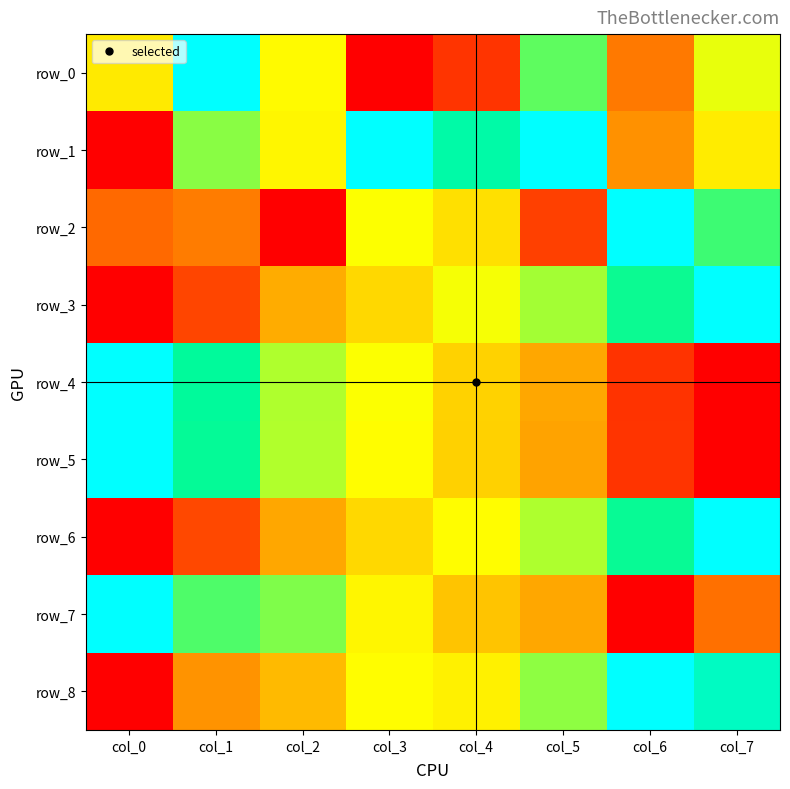

Reading left to right, transcribe all the data shown in this chart.

row_0: col_0=0.5	col_1=1.0	col_2=0.6	col_3=0.0	col_4=0.1	col_5=0.8	col_6=0.2	col_7=0.6
row_1: col_0=0.0	col_1=0.7	col_2=0.5	col_3=1.0	col_4=0.9	col_5=1.0	col_6=0.3	col_7=0.5
row_2: col_0=0.2	col_1=0.2	col_2=0.0	col_3=0.6	col_4=0.5	col_5=0.1	col_6=1.0	col_7=0.8
row_3: col_0=0.0	col_1=0.1	col_2=0.3	col_3=0.4	col_4=0.6	col_5=0.7	col_6=0.8	col_7=1.0
row_4: col_0=1.0	col_1=0.9	col_2=0.7	col_3=0.6	col_4=0.4	col_5=0.3	col_6=0.1	col_7=0.0
row_5: col_0=1.0	col_1=0.9	col_2=0.7	col_3=0.6	col_4=0.4	col_5=0.3	col_6=0.1	col_7=0.0
row_6: col_0=0.0	col_1=0.1	col_2=0.3	col_3=0.4	col_4=0.6	col_5=0.7	col_6=0.9	col_7=1.0
row_7: col_0=1.0	col_1=0.8	col_2=0.8	col_3=0.5	col_4=0.4	col_5=0.3	col_6=0.0	col_7=0.2
row_8: col_0=0.0	col_1=0.3	col_2=0.3	col_3=0.6	col_4=0.5	col_5=0.7	col_6=1.0	col_7=0.9